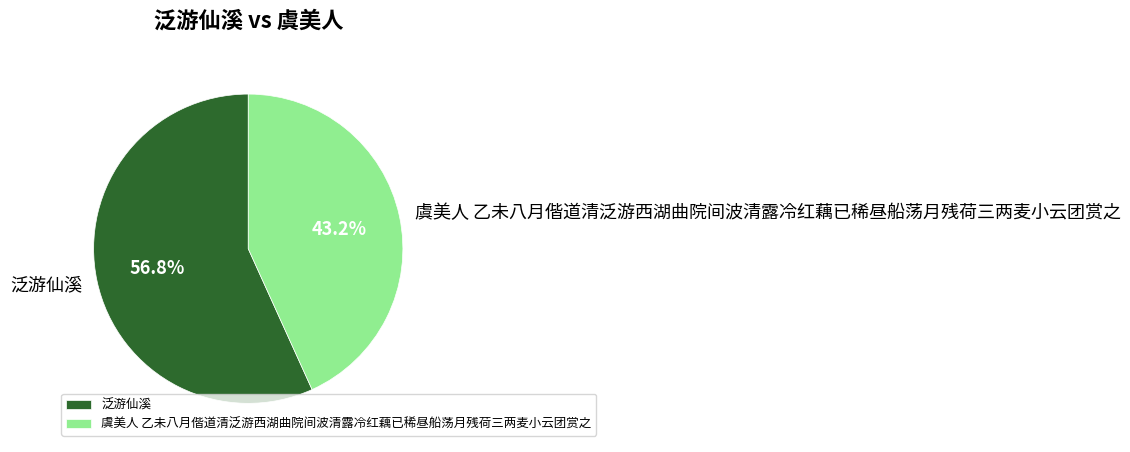

Is 泛游仙溪 the majority of the pie?

Yes